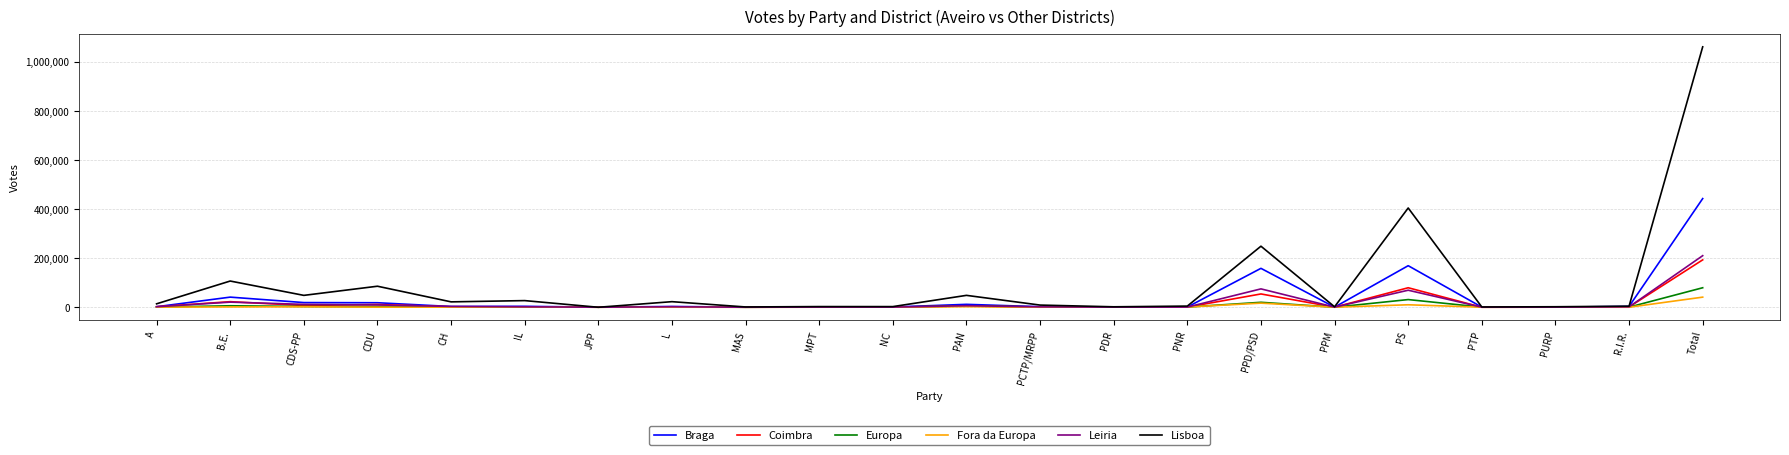

What are all the series names shown in the legend?

Braga, Coimbra, Europa, Fora da Europa, Leiria, Lisboa